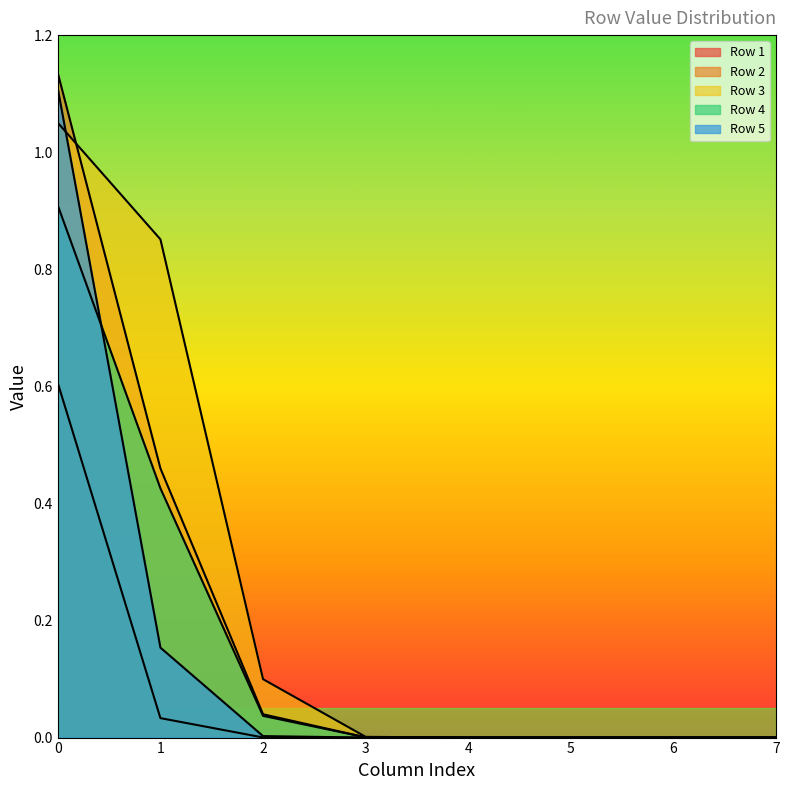

Which series has the largest total across all categories?

Row 3